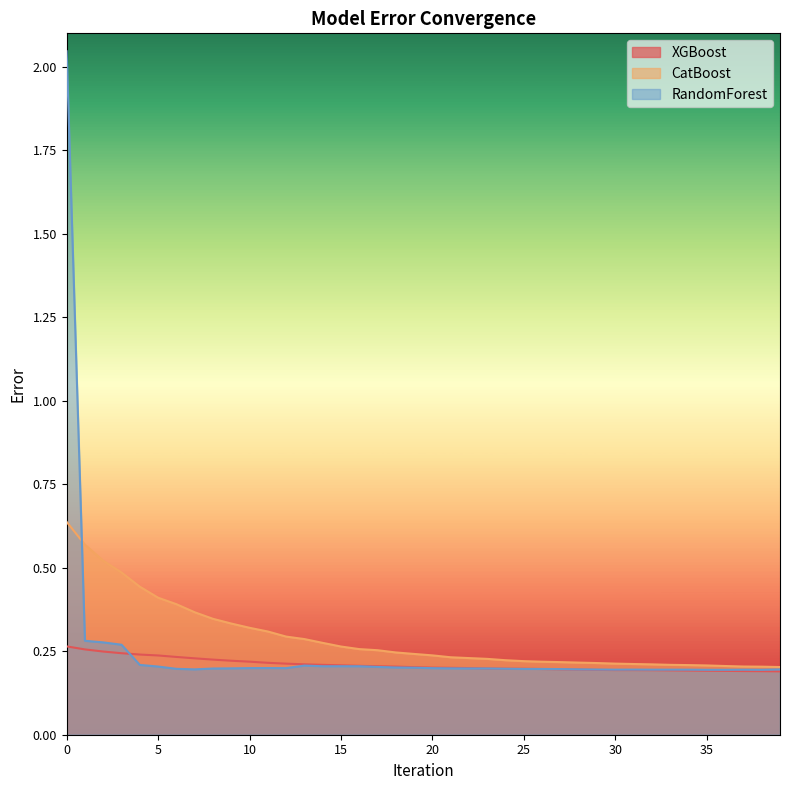

True or false: XGBoost has more than 1 points higher than both neighbors.

False